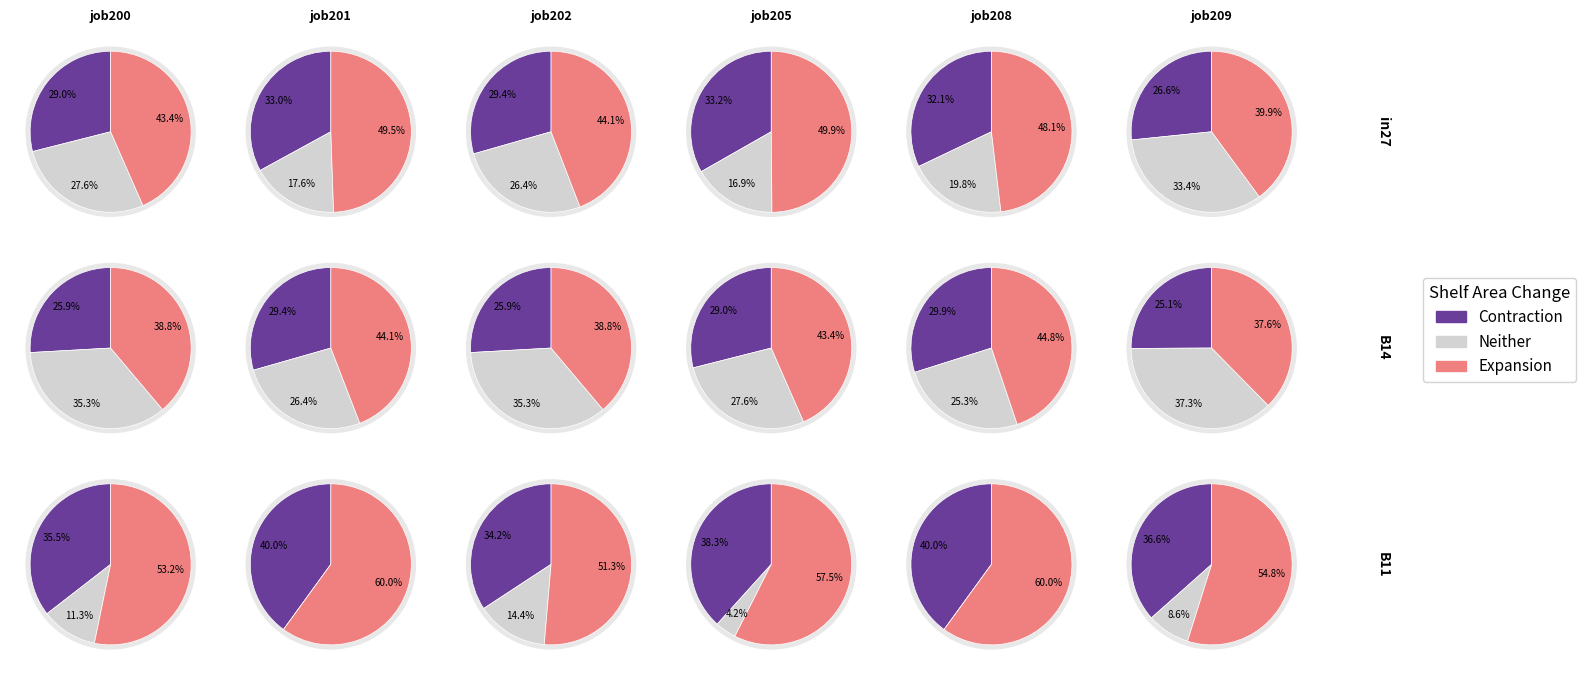

Is it true that 1 is 60% of the pie?

False